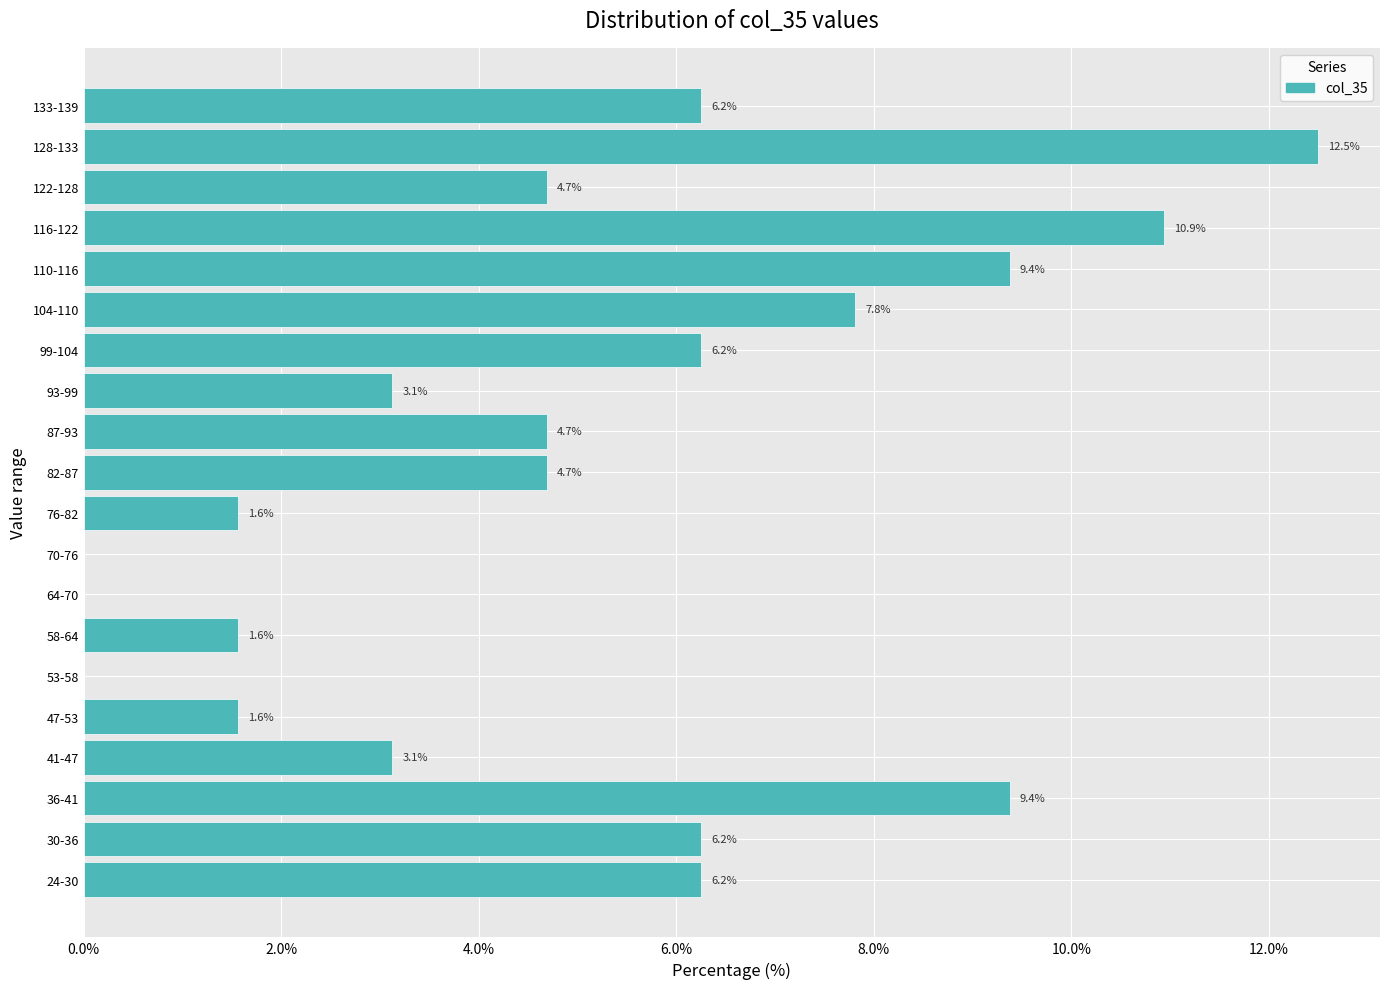

What is the ratio of the value at 110-116 to the value at 24-30?

1.5